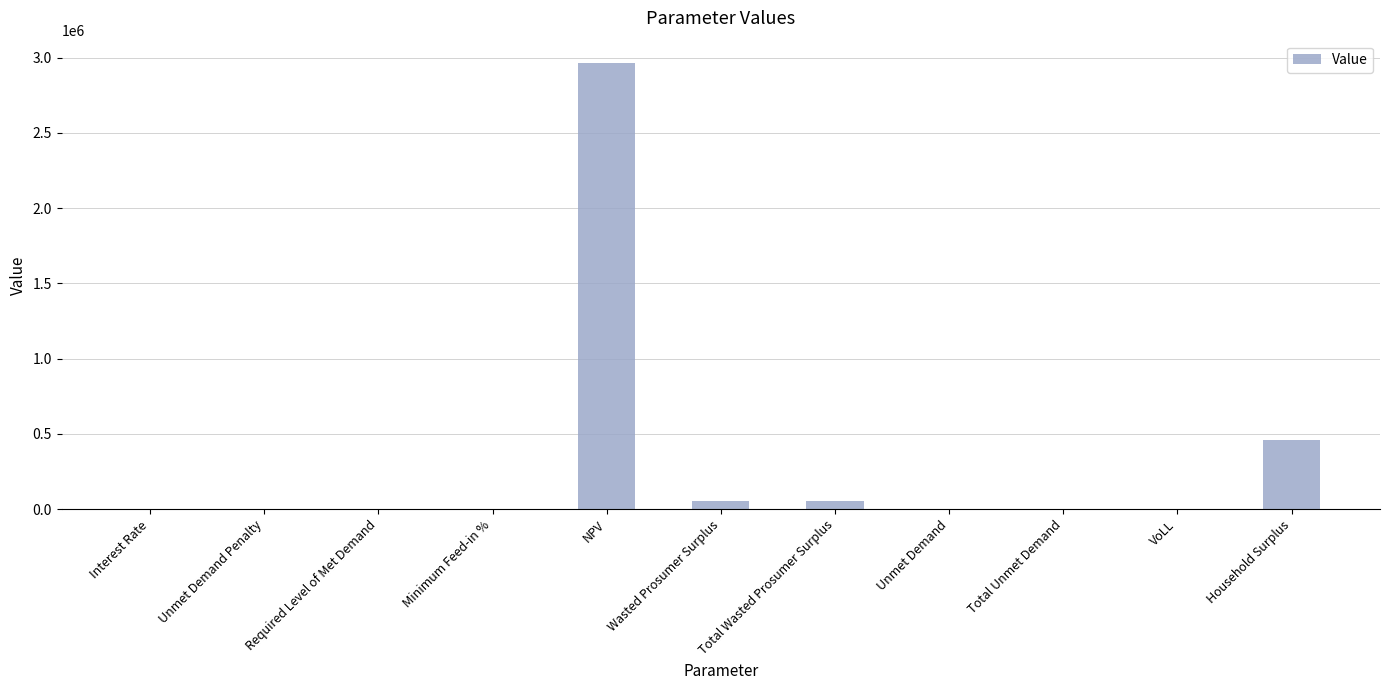

Approximately how many times larger is the value at Wasted Prosumer Surplus compared to Household Surplus?

0.1